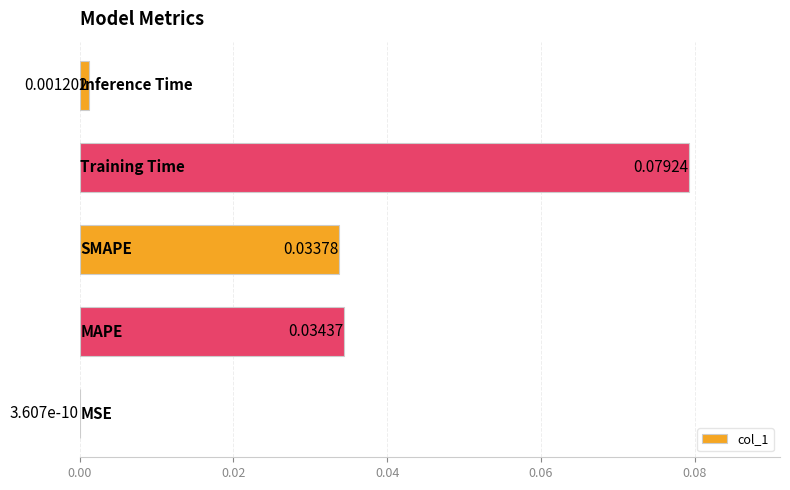

Are the bars horizontal?

Yes